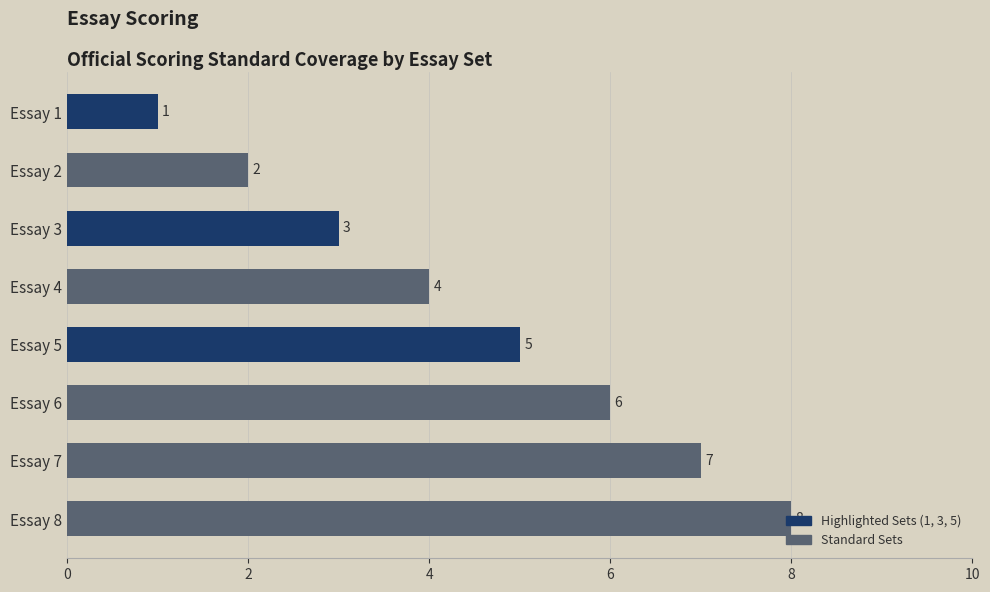

Rank the categories by value from lowest to highest.

Essay 1, Essay 2, Essay 3, Essay 4, Essay 5, Essay 6, Essay 7, Essay 8